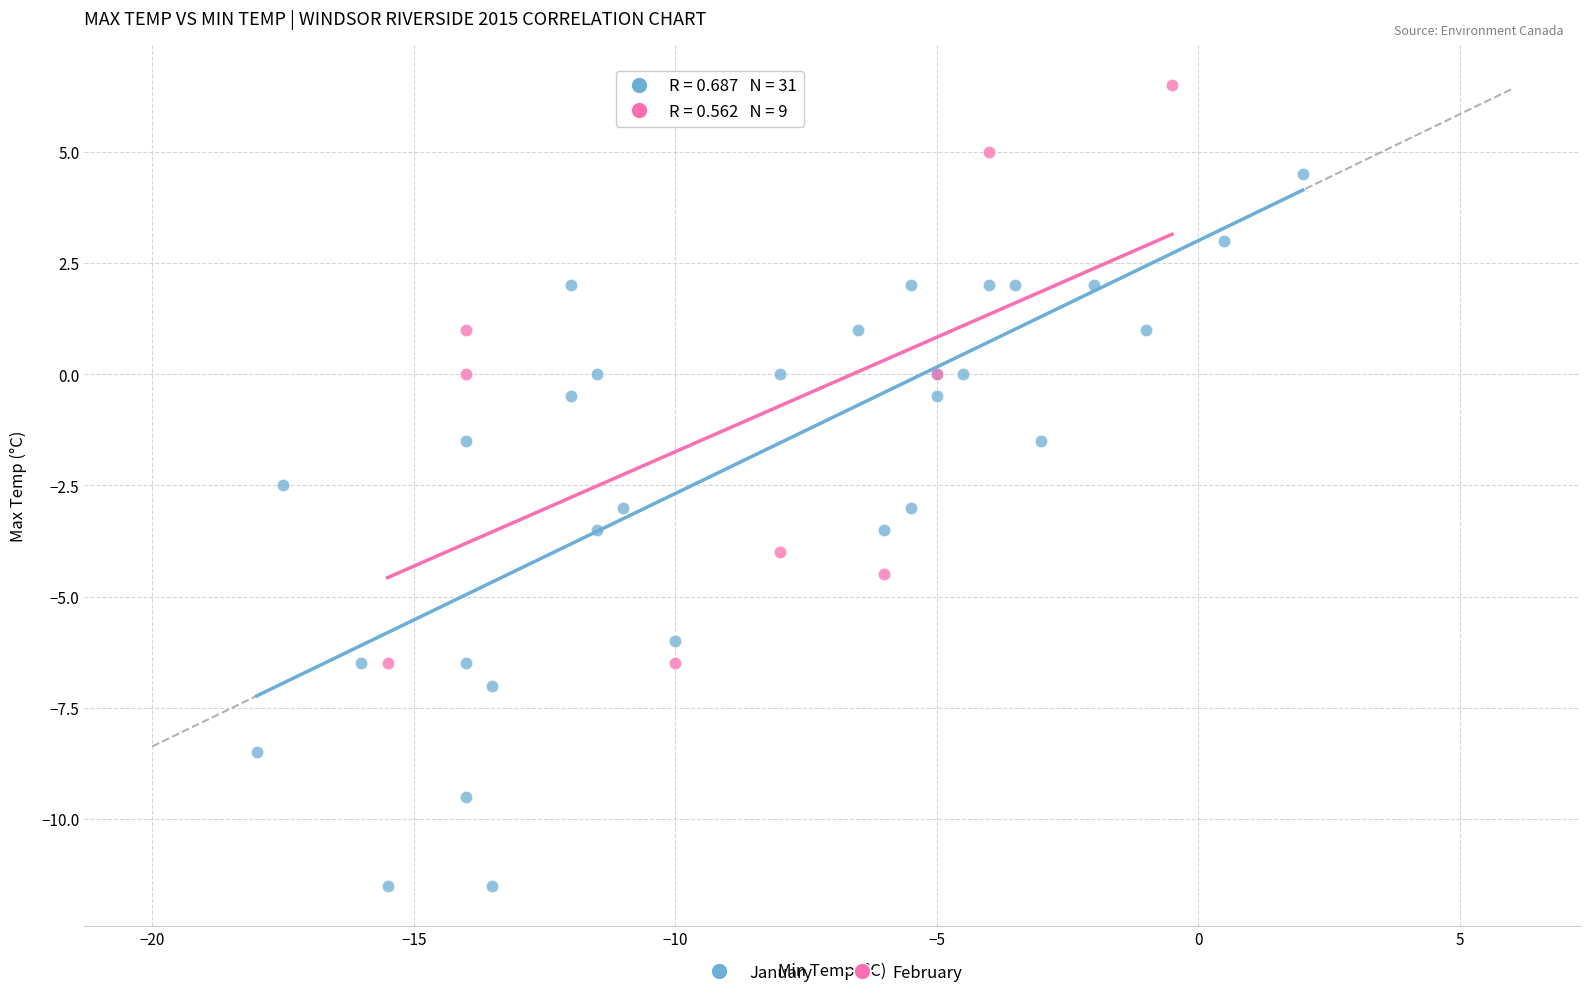

Which series contains the highest Y value?

February